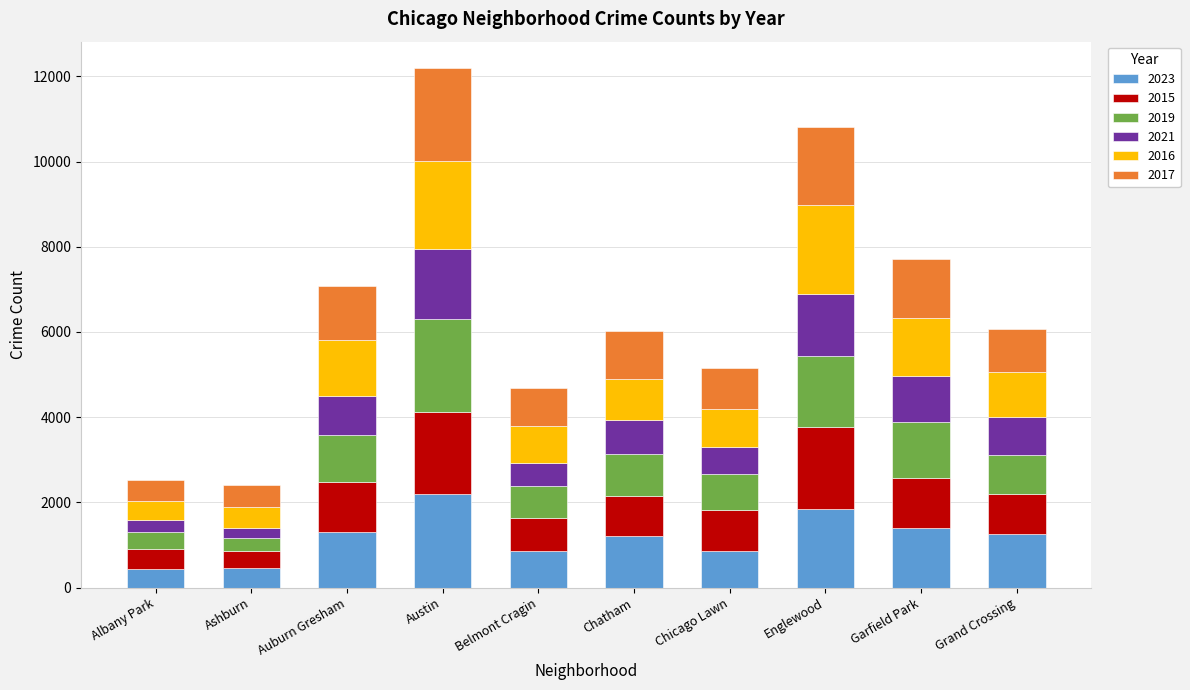

What are all the series names shown in the legend?

2023, 2015, 2019, 2021, 2016, 2017